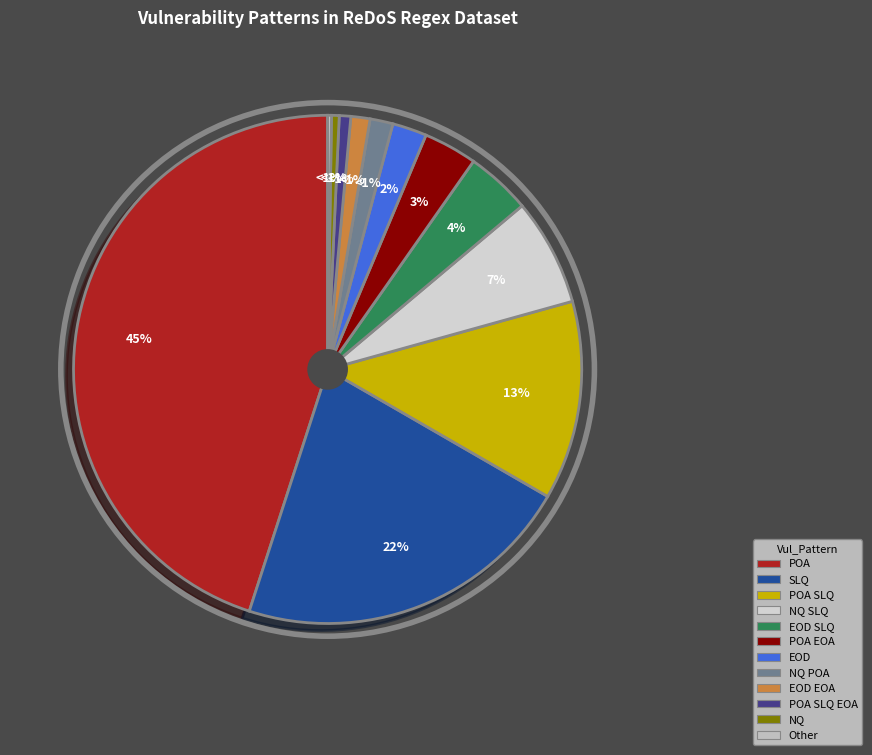

To the nearest percent, what is the average slice percentage?

8%